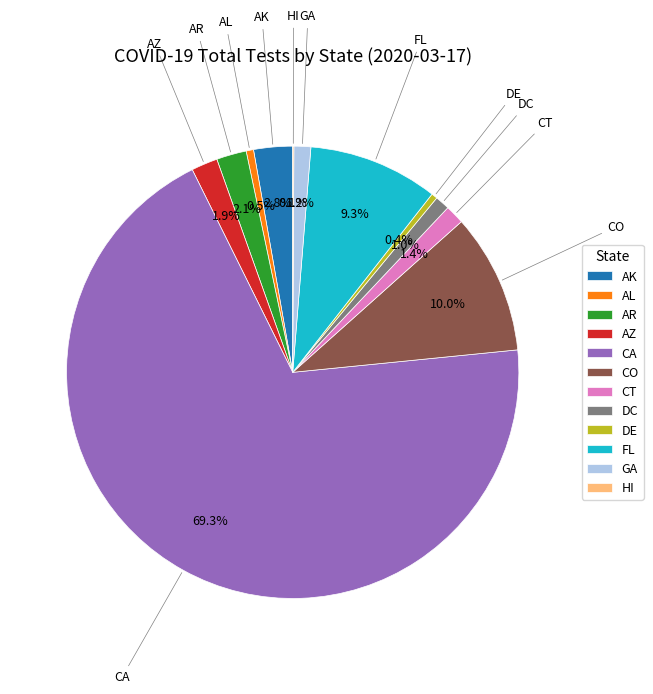

Is there any slice that represents more than half of the pie?

Yes